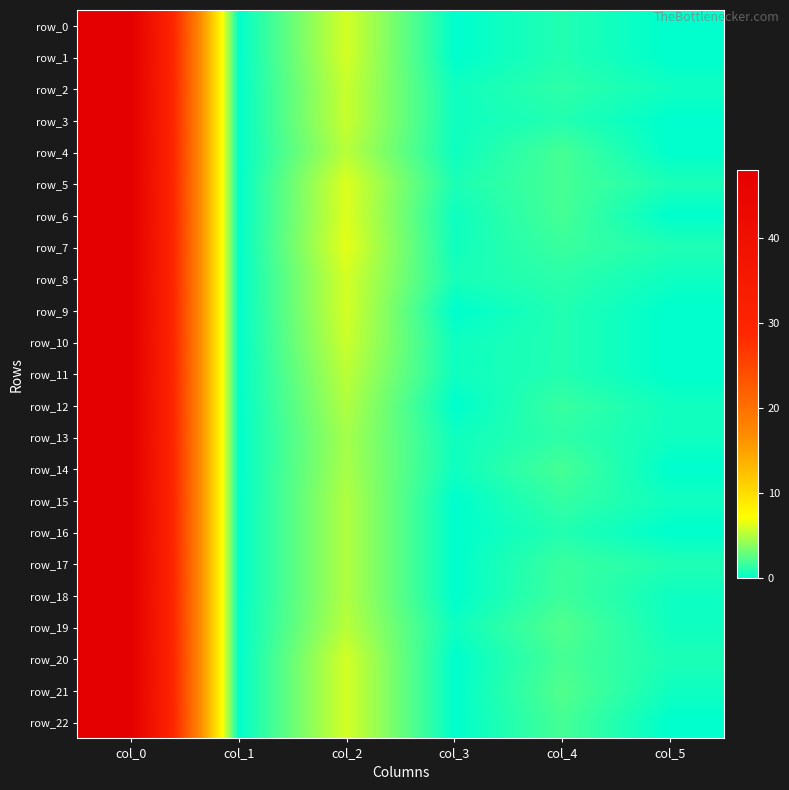

What is the spread (max minus min) of values at col_2?

1.8